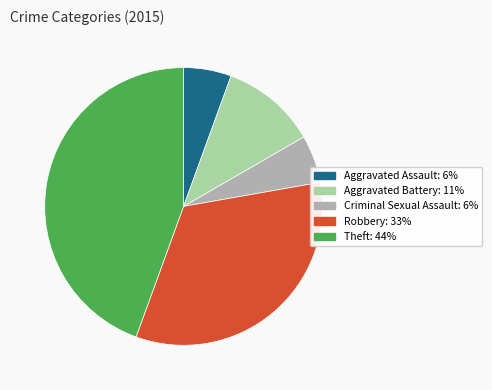

Is Theft the majority of the pie?

No